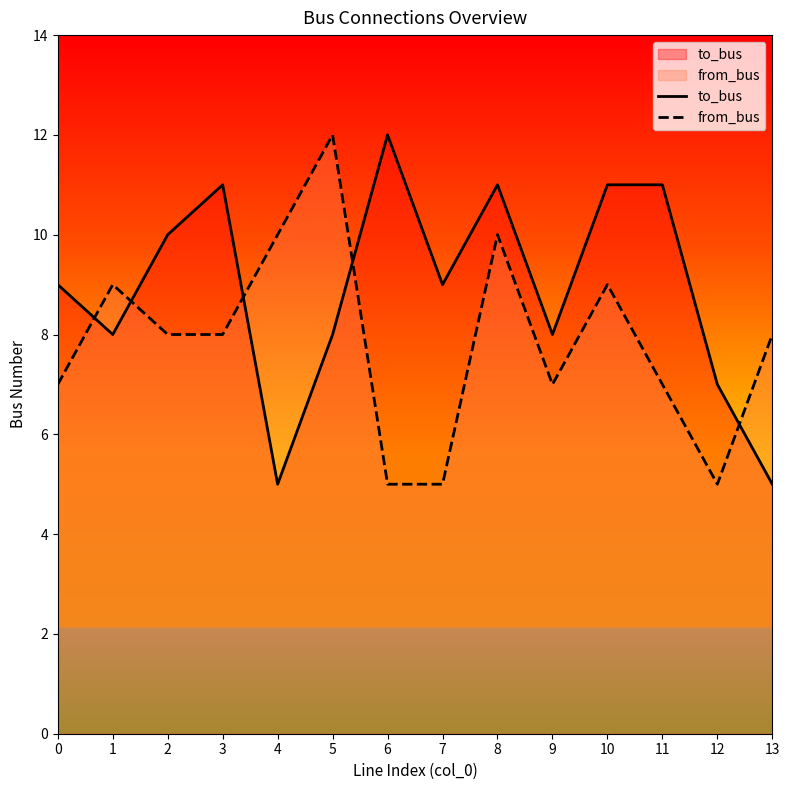

How many data points in to_bus are above 9?

6